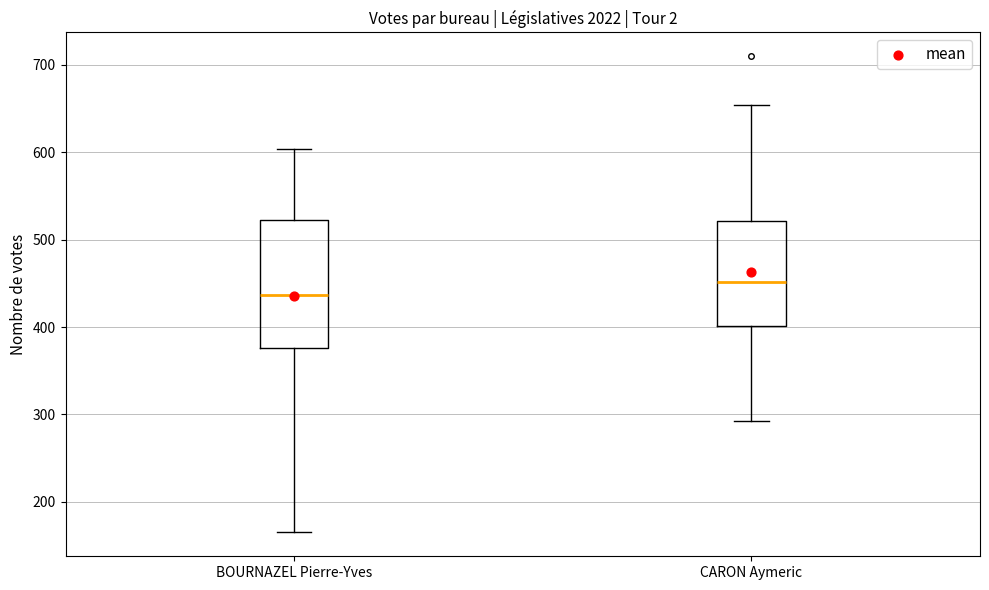

Which box has the lowest median line?

BOURNAZEL Pierre-Yves